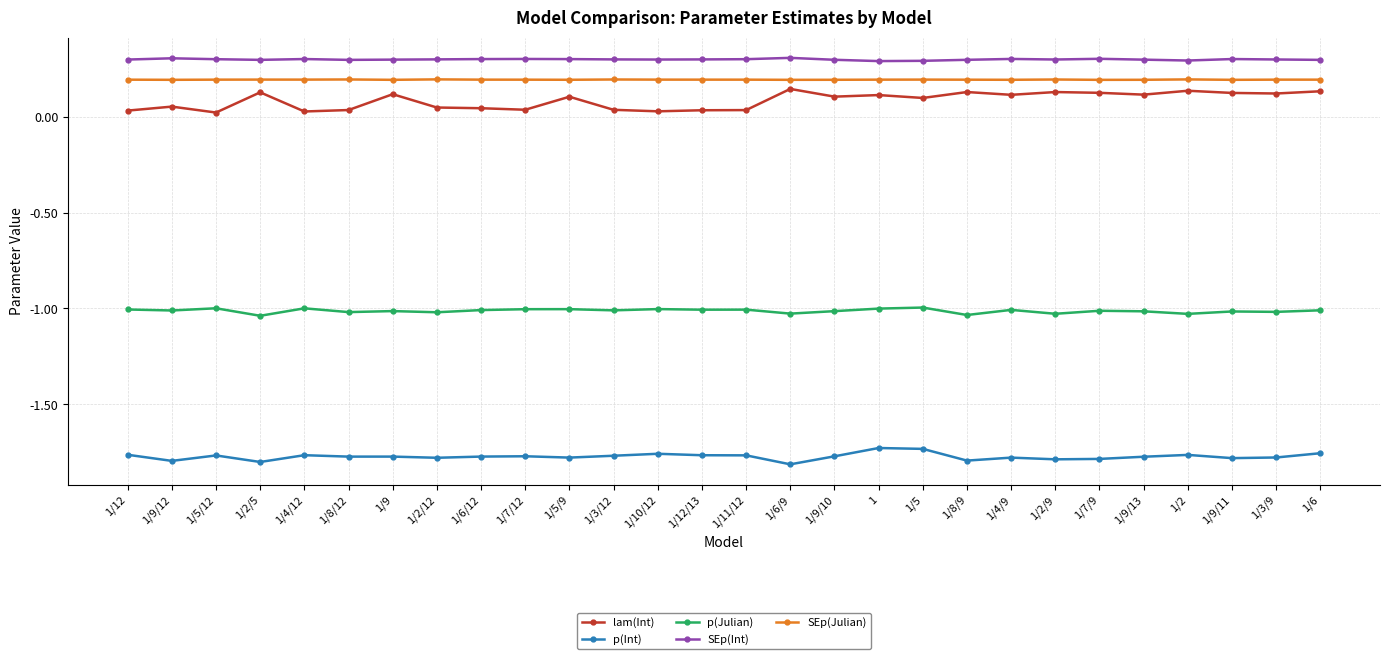

What is the sum of the p(Int) values at 1/3/9 and 1/5/9?

-3.6